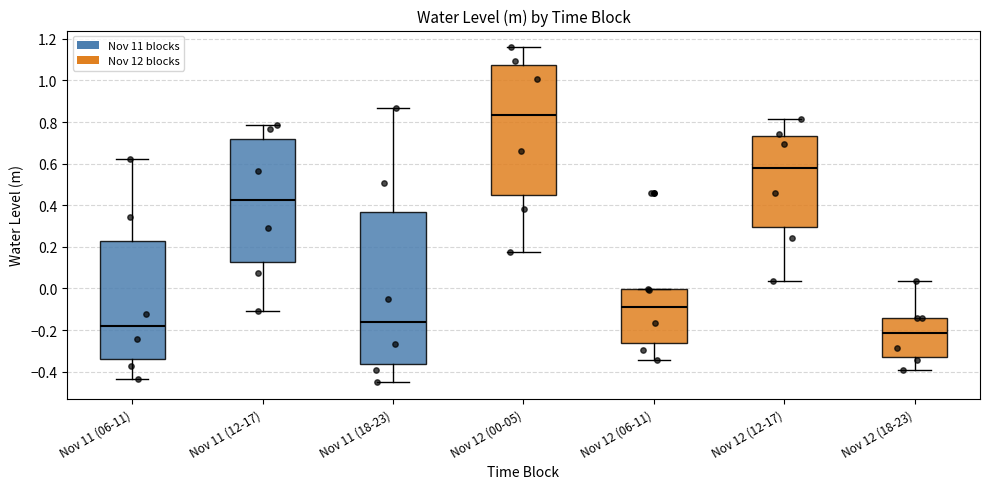

Where does the upper whisker of the box for Nov 11 (12-17) end on the y-axis? The values are not printed on the chart, so give them approximately, as read against the axis.

0.78